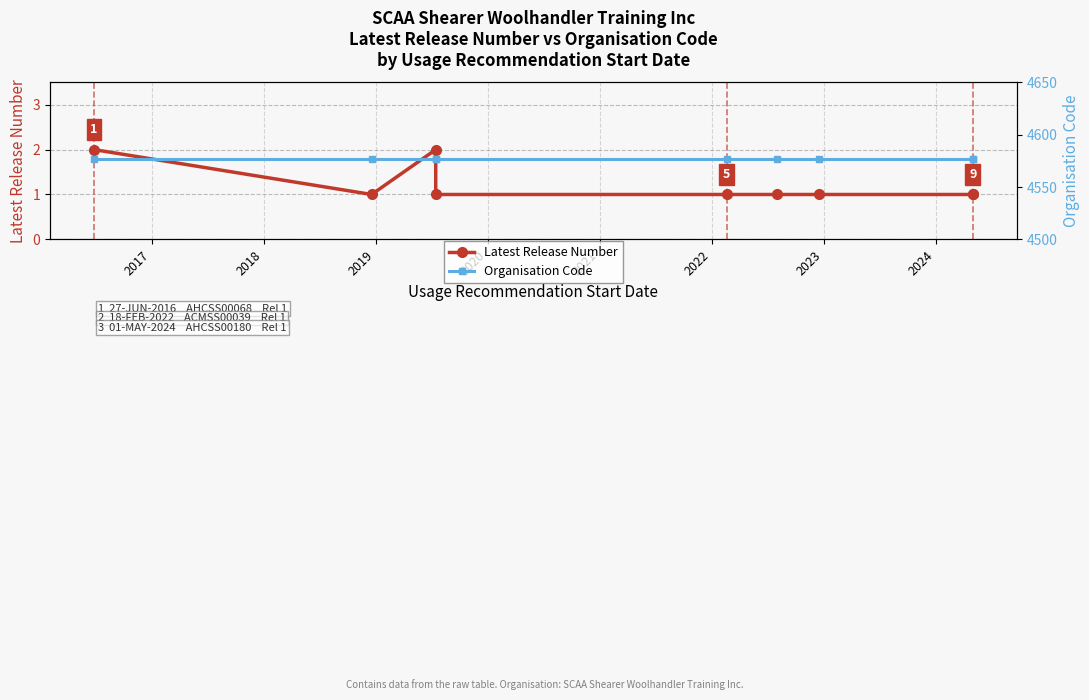

True or false: Latest Release Number and Organisation Code intersect in this chart.

False